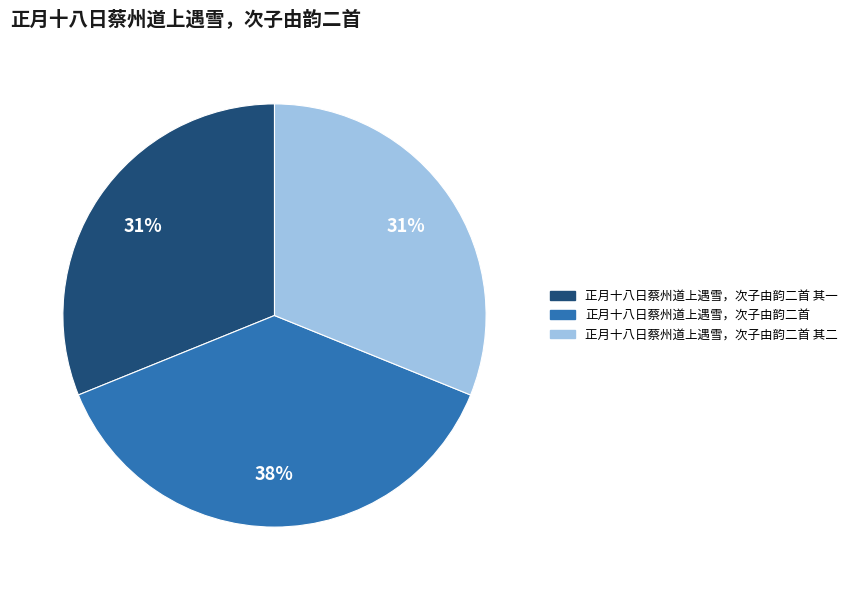

What percentage is the 正月十八日蔡州道上遇雪，次子由韵二首 其二 slice, to the nearest percent?

31%